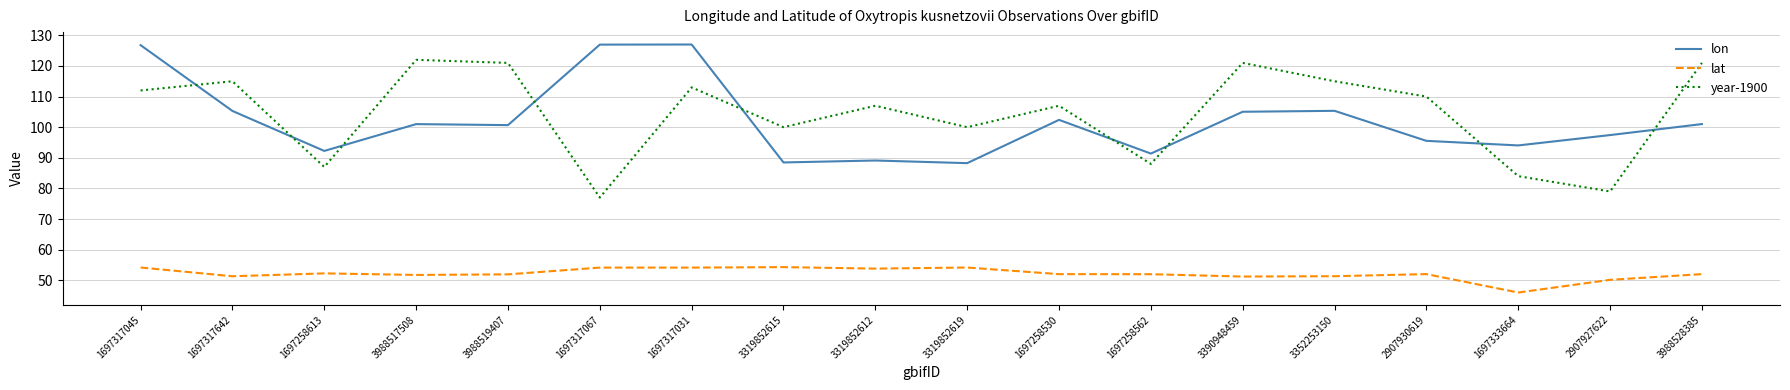

Which series changed the most between 3352253150 and 2907930619?

lon